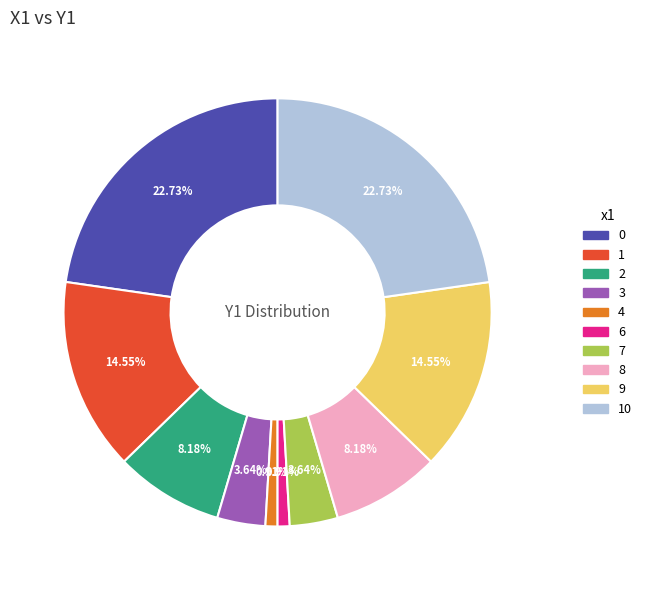

Is there any slice that represents more than half of the pie?

No